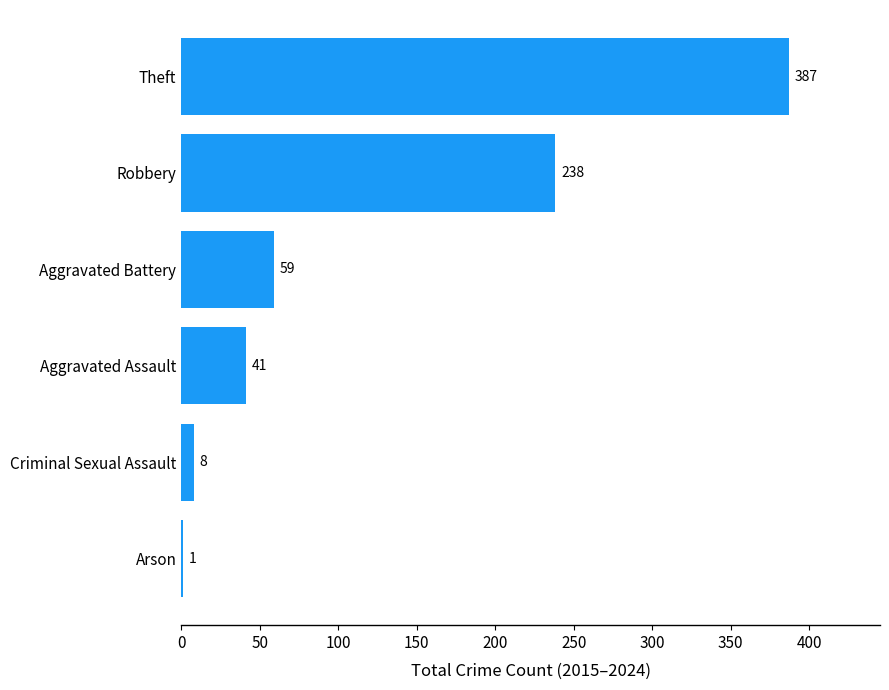

What is the change in value from Arson to Theft?

+386